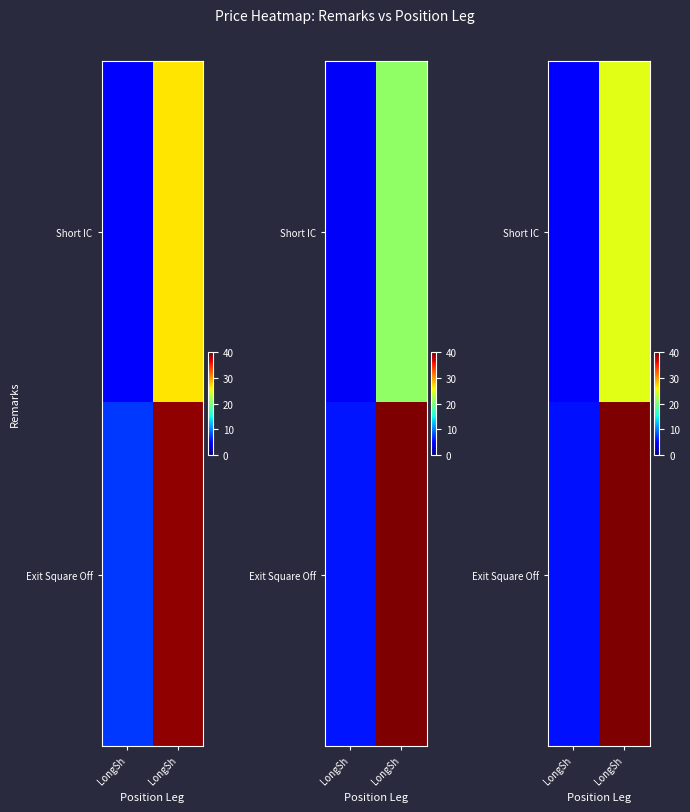

Which series has the largest total across all categories?

Exit Square Off